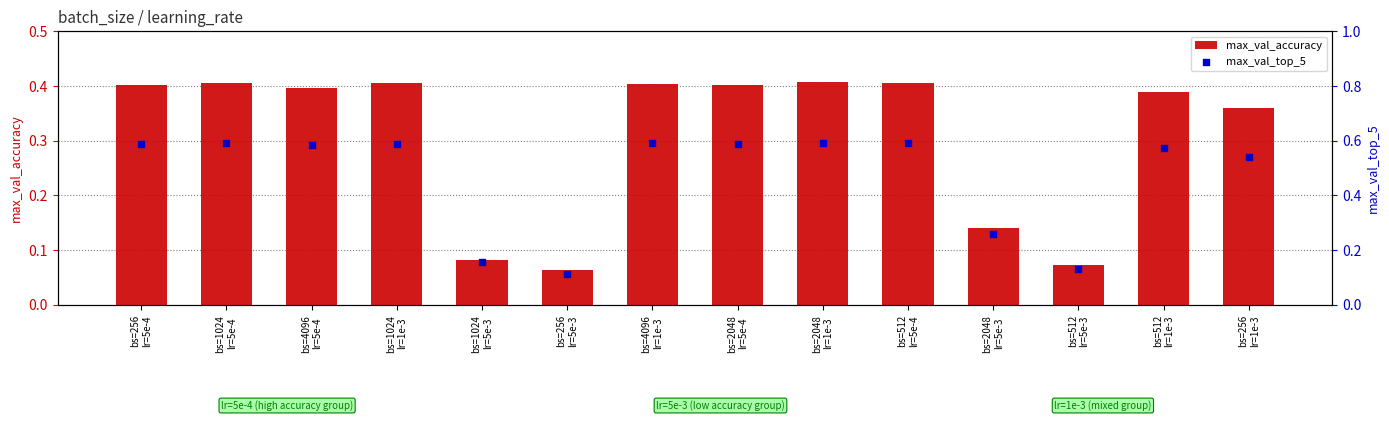

What are all the series names shown in the legend?

max_val_accuracy, max_val_top_5